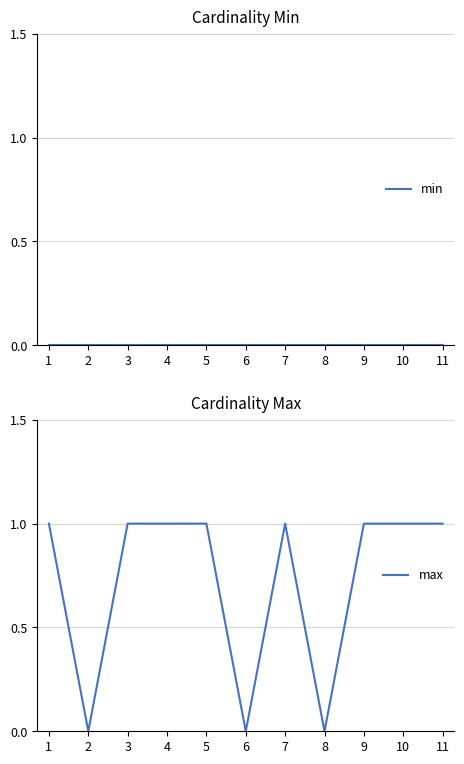

Read the max value at 1.

1